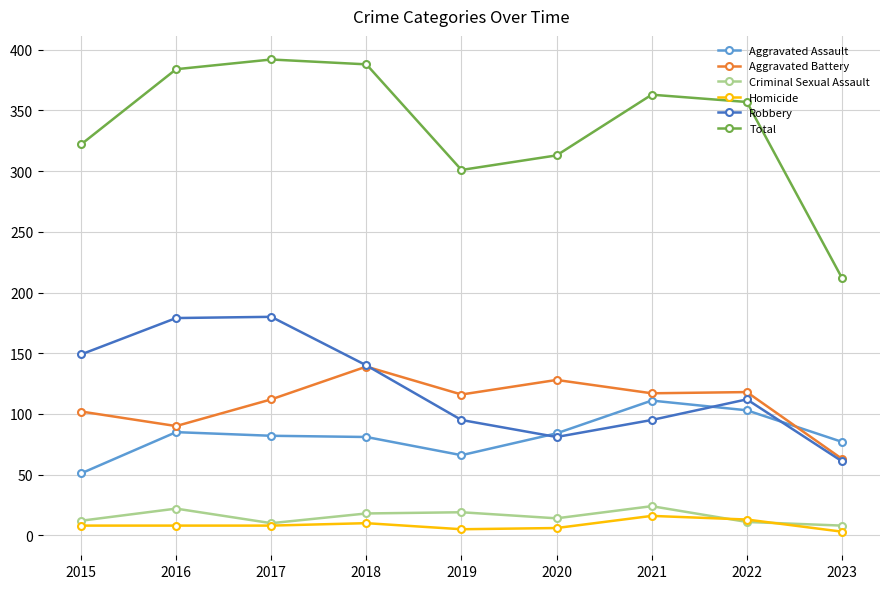

At which label does Aggravated Assault first exceed 82?

2016